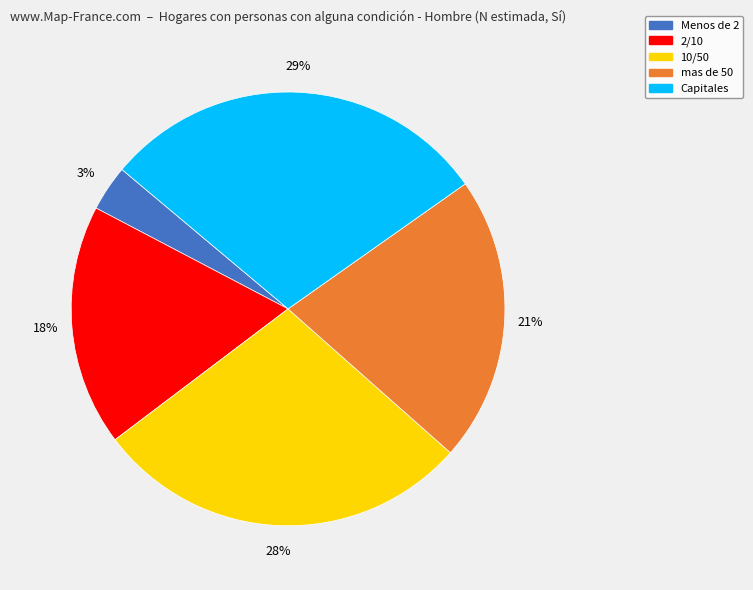

What percentage is the Capitales slice, to the nearest percent?

29%